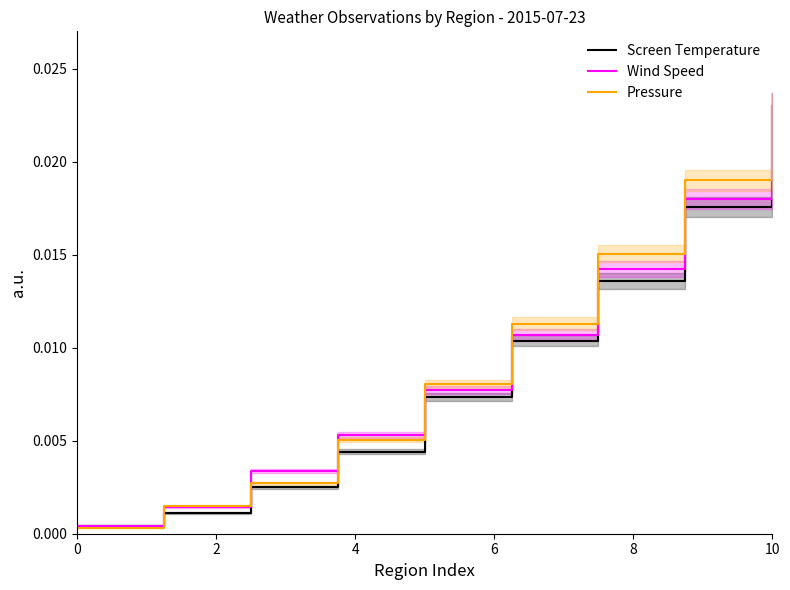

Which series has the largest total across all categories?

Pressure